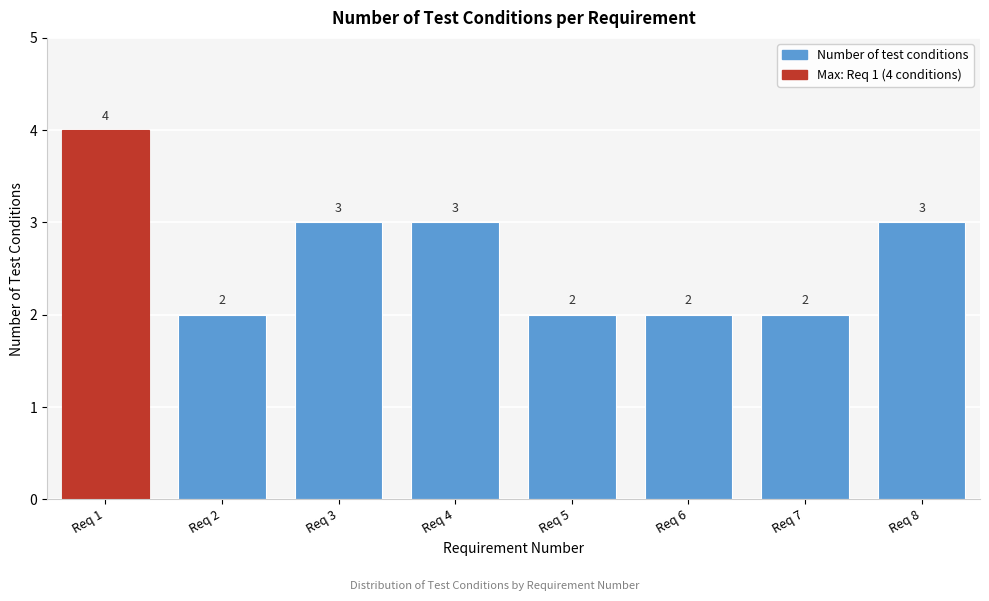

Reading left to right, what are all the values shown in this chart?

Req 1=4	Req 2=2	Req 3=3	Req 4=3	Req 5=2	Req 6=2	Req 7=2	Req 8=3